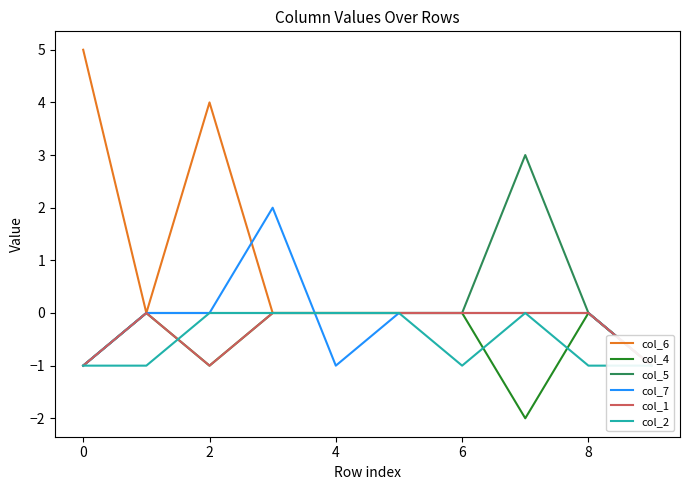

Is this an area chart (filled region under the line)?

No